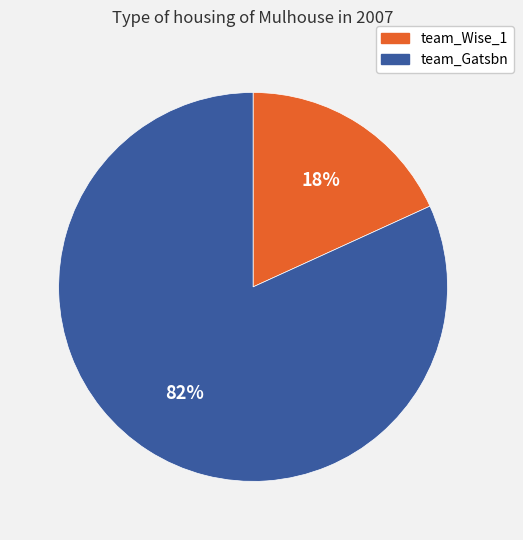

Is there any slice that represents more than half of the pie?

Yes